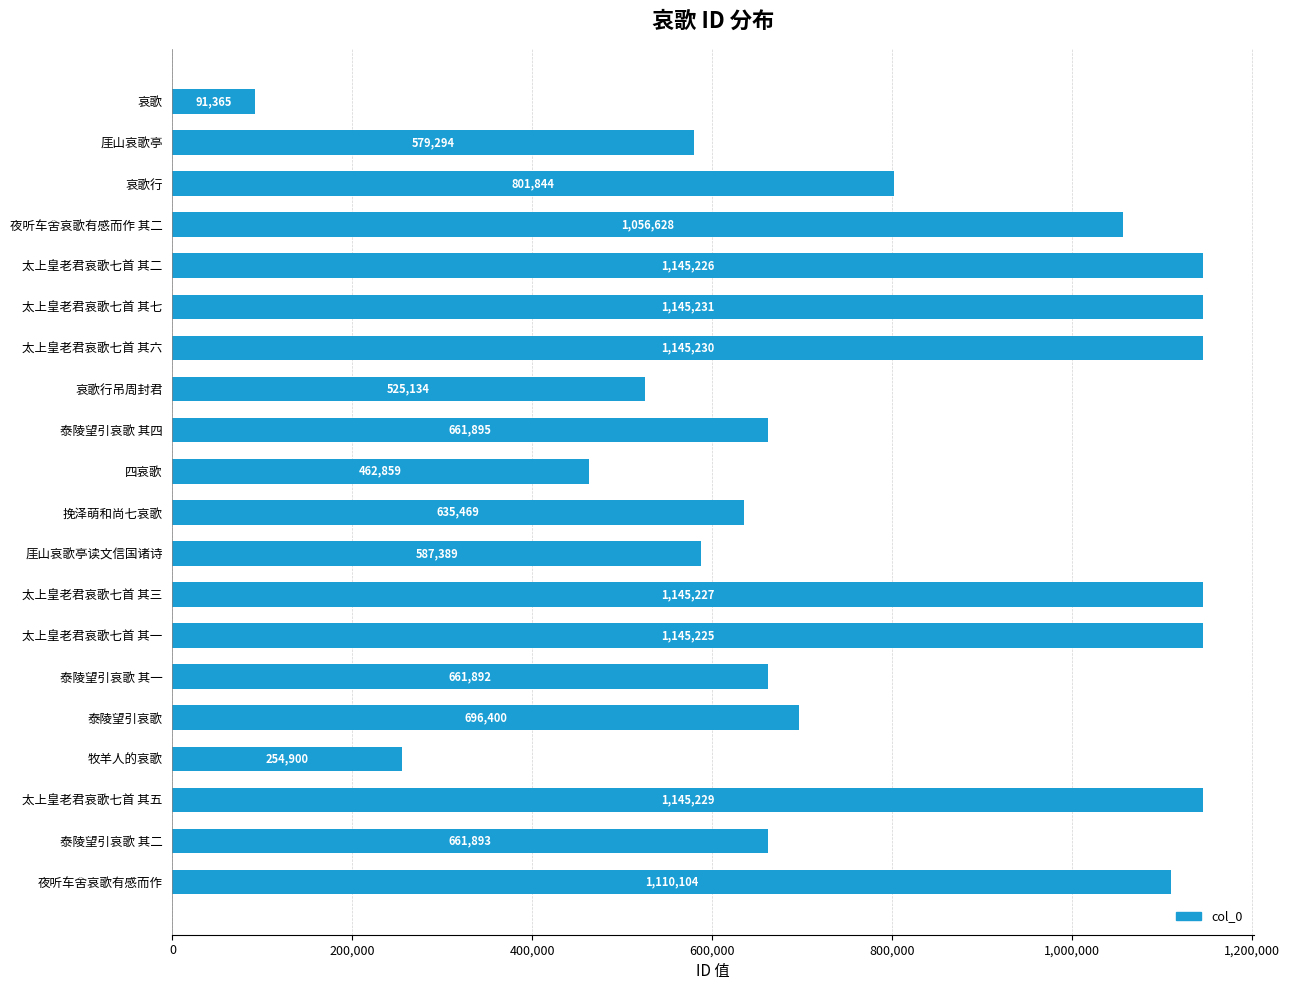

The chart shows a value of 209802 at 厓山哀歌亭. True or false?

False